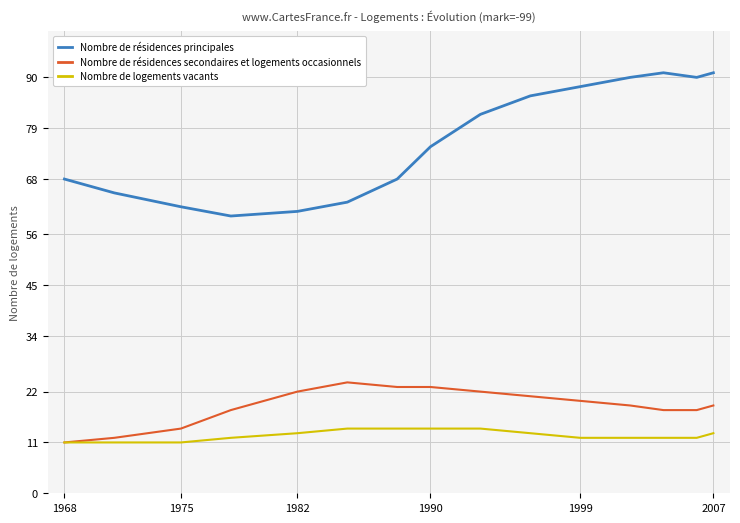

Which series has the largest total across all categories?

Nombre de résidences principales